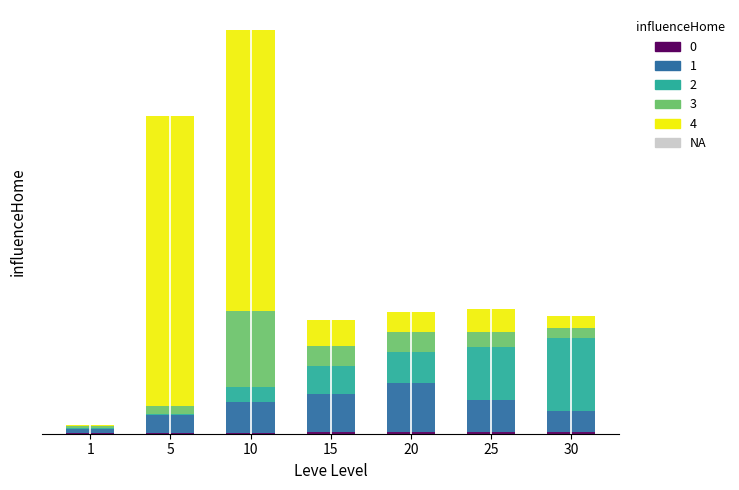

Does the chart contain stacked bars?

Yes